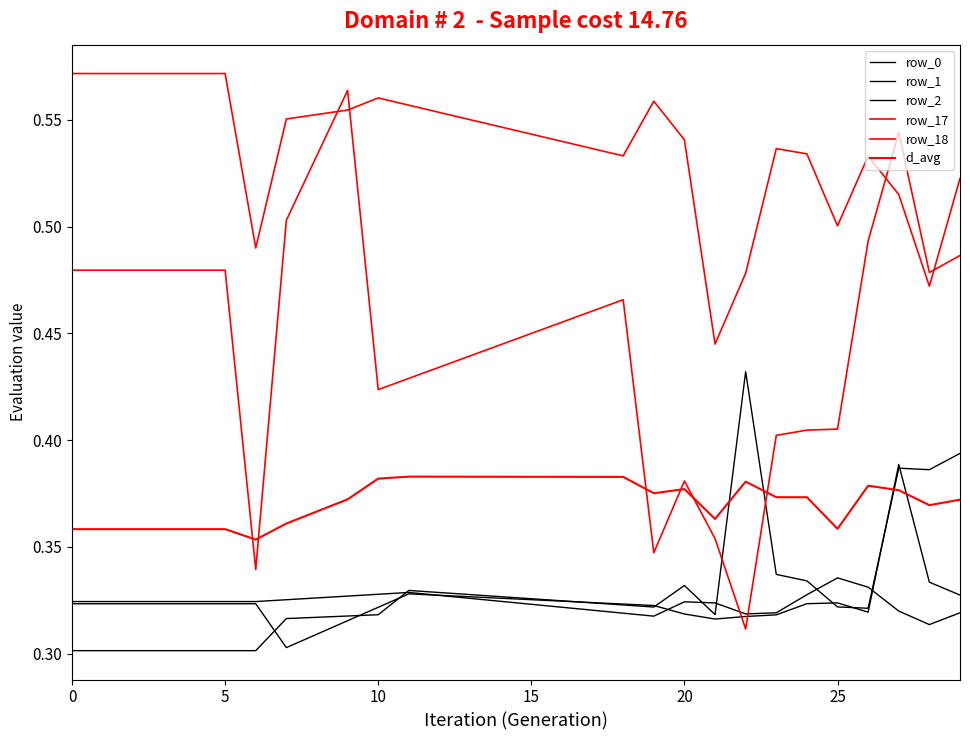

What is the difference between the maximum and second lowest values in the row_0 series?

0.1